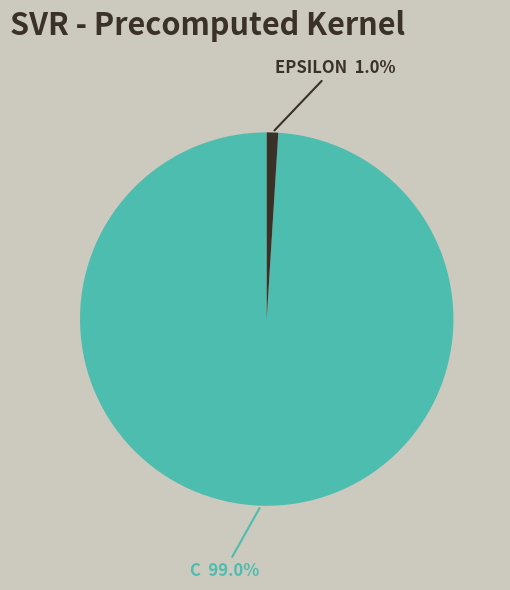

Does any single category account for the majority?

Yes